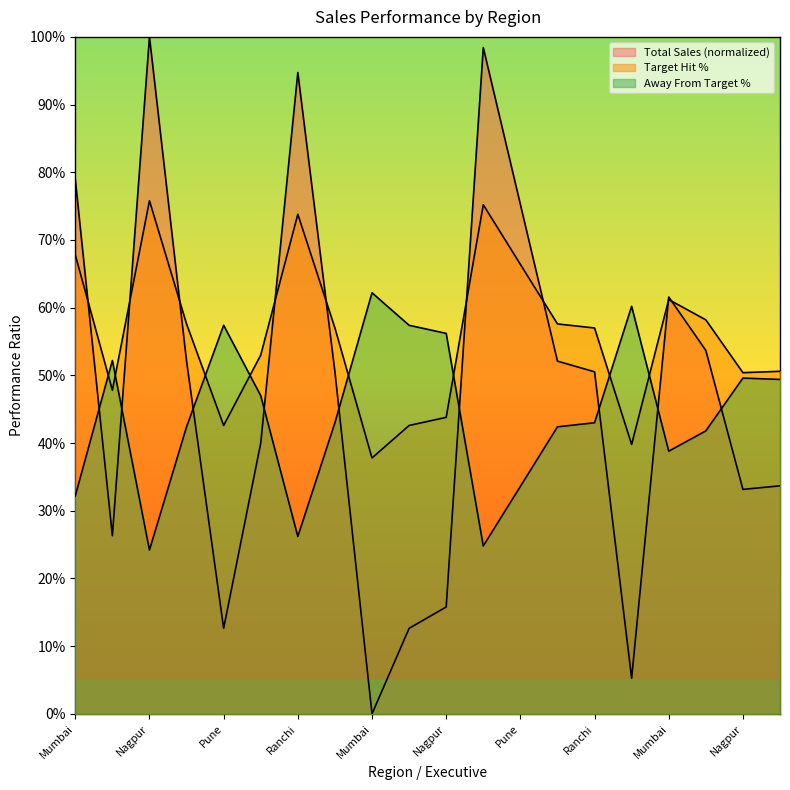

How many values in the Total Sales series exceed 0?

19